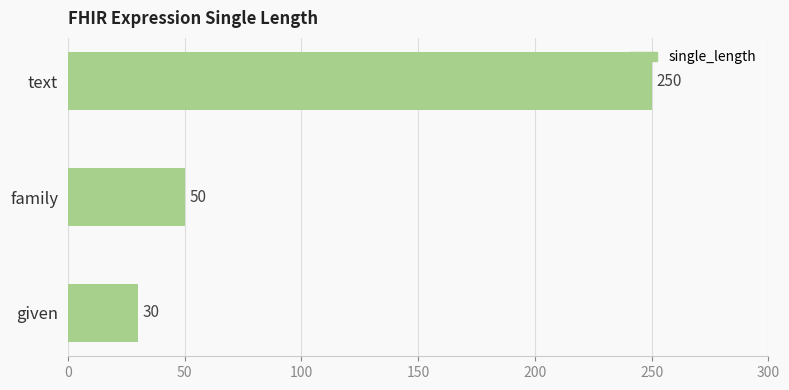

Is it true that the value at given is 50?

False